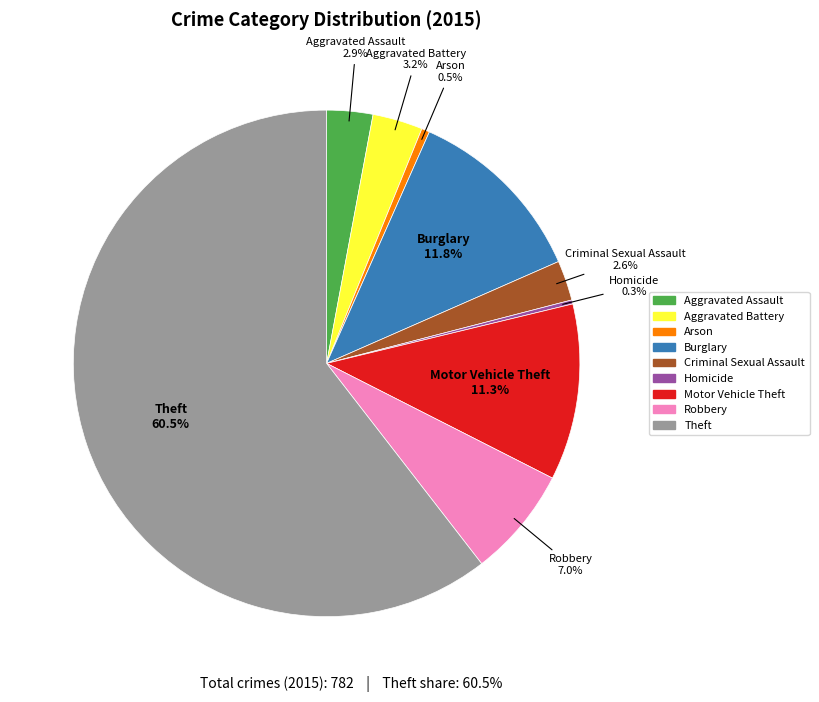

Which category has the biggest portion of the pie?

Theft